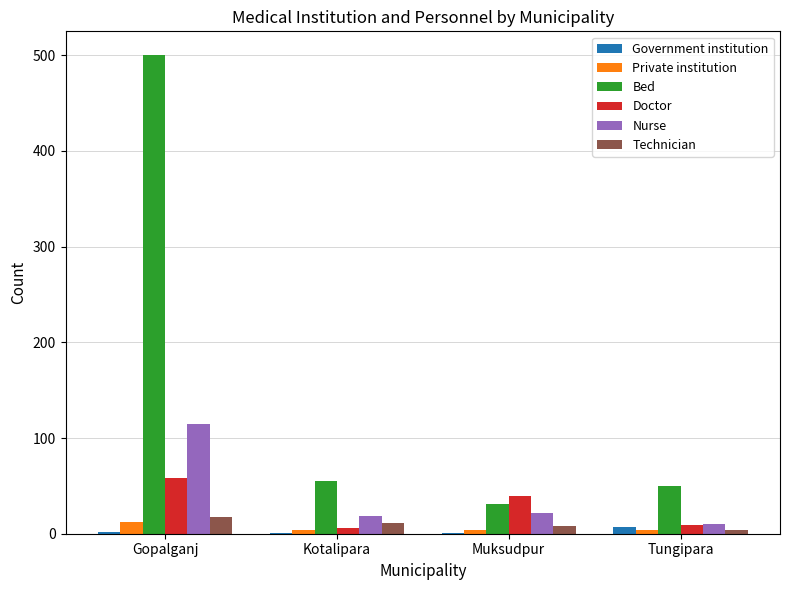

The value of Doctor at Gopalganj is 58. True or false?

True